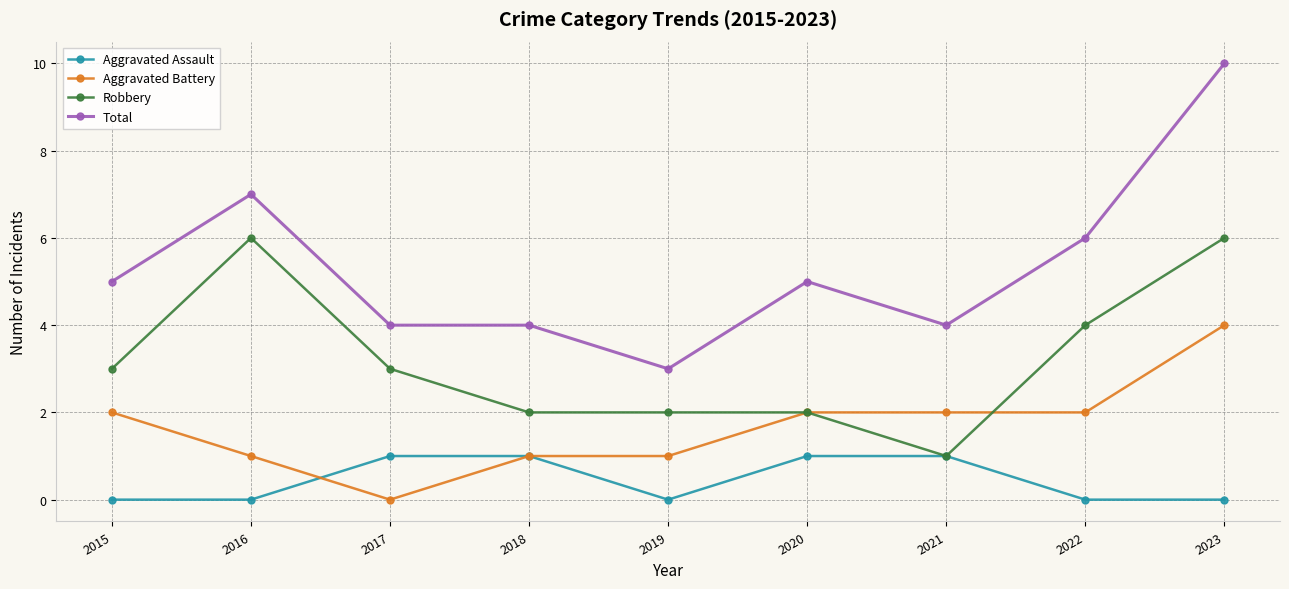

Is it true that Aggravated Battery equals 3 at 2022?

False